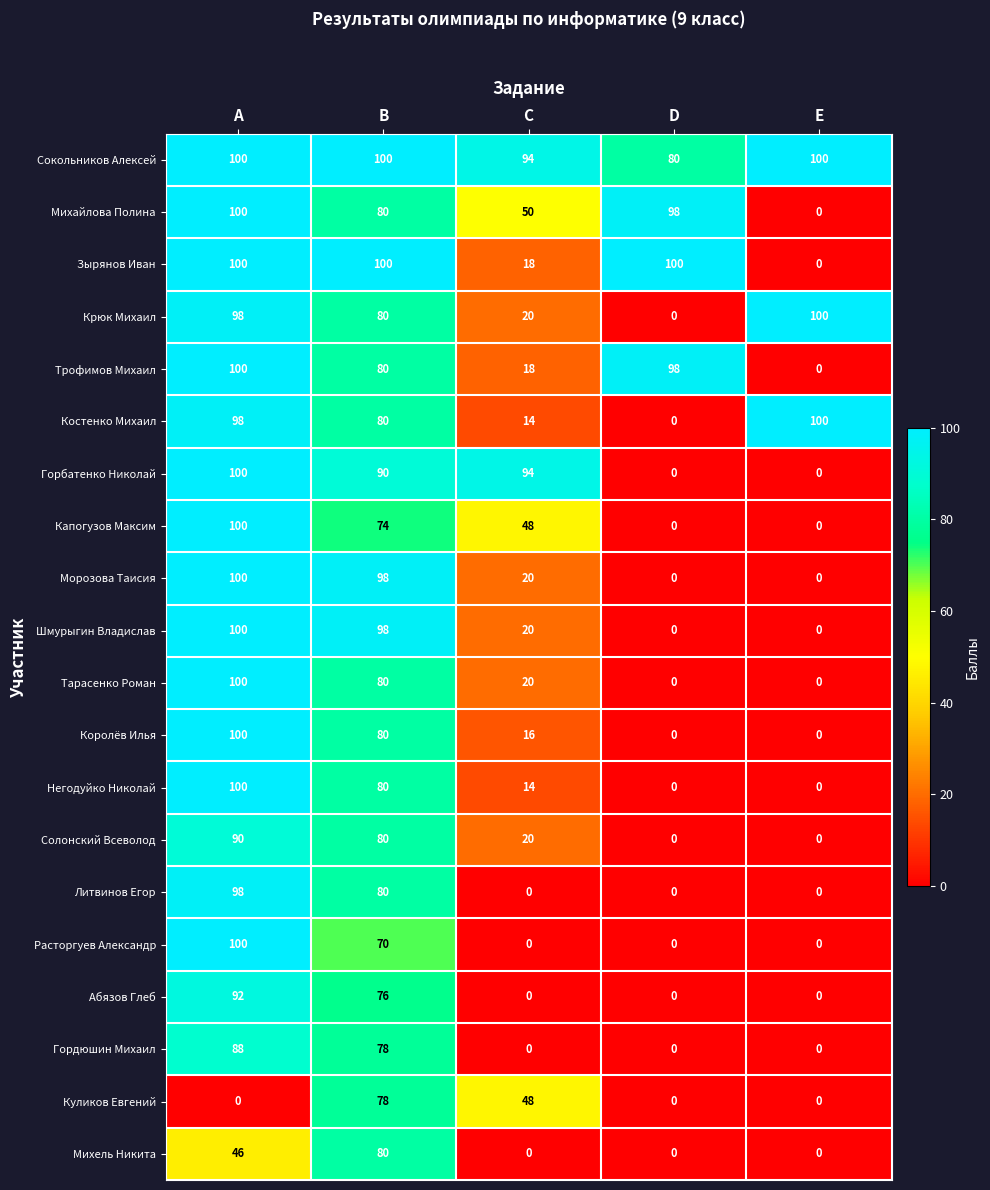

Rank the categories by Михайлова Полина value from highest to lowest.

A, D, B, C, E